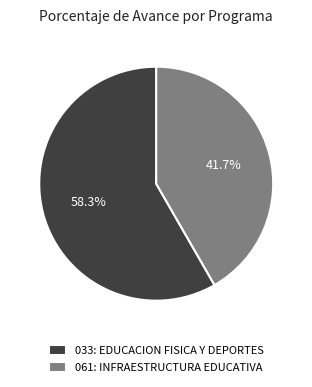

Rank the categories by value from lowest to highest.

061: INFRAESTRUCTURA EDUCATIVA, 033: EDUCACION FISICA Y DEPORTES